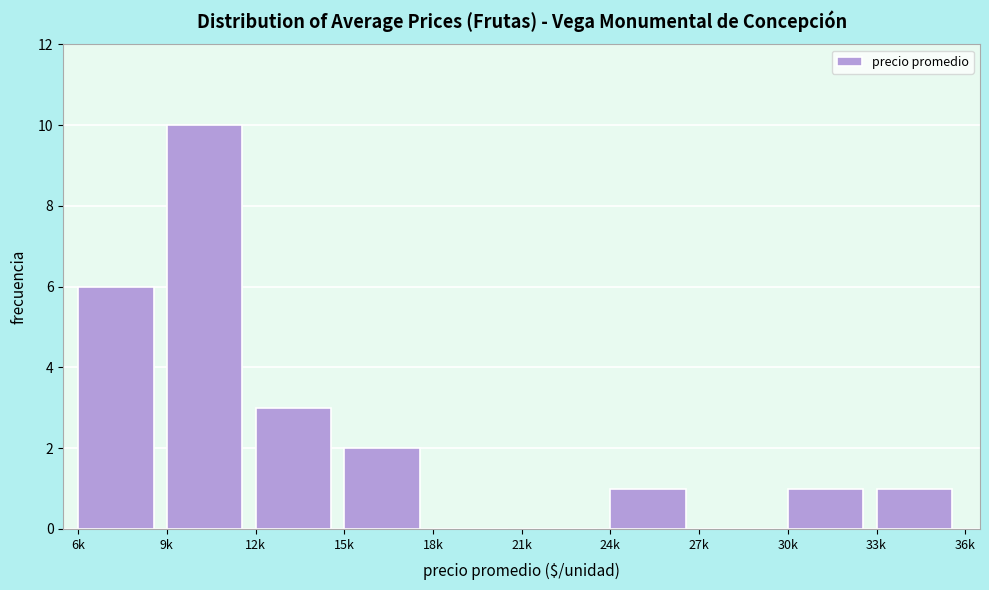

Reading left to right, extract all data points from this chart.

6k=6	9k=10	12k=3	15k=2	18k=0	21k=0	24k=1	27k=0	30k=1	33k=1